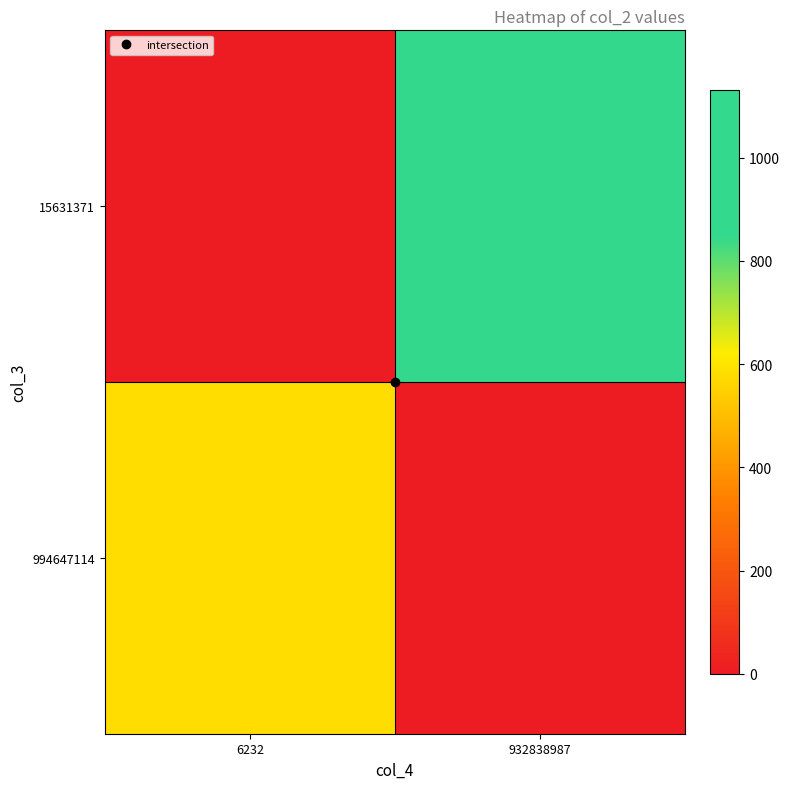

At 932838987, list the series in order from largest to smallest.

15631371, 994647114